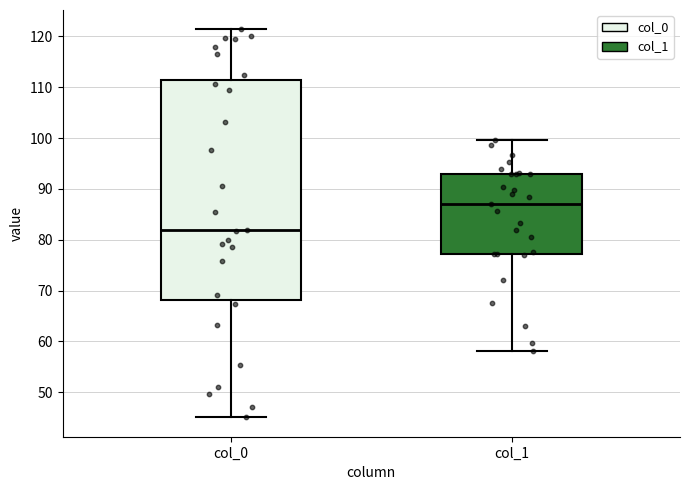

Reading left to right, read every box against the y-axis: the position of its median line, the range the box covers, and the ends of its whiskers. The values are not printed on the chart, so give them approximately, as read against the axis.

col_0: median 82, box 68 to 112, whiskers 45 to 121
col_1: median 87, box 77 to 93, whiskers 58 to 100